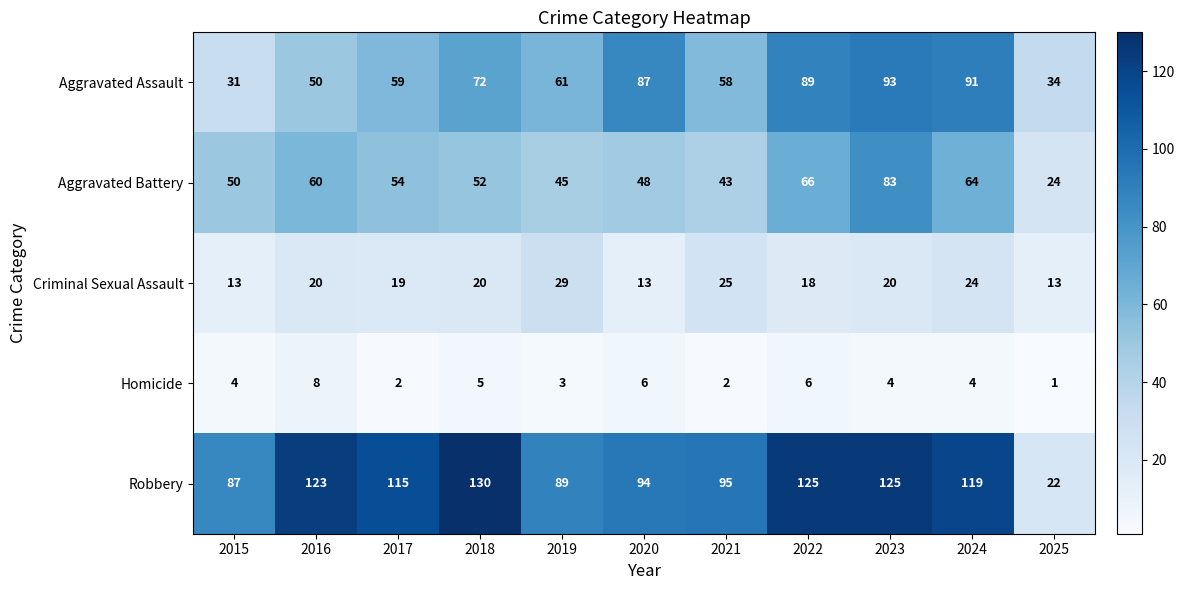

What is the spread (max minus min) of values at 2017?

113